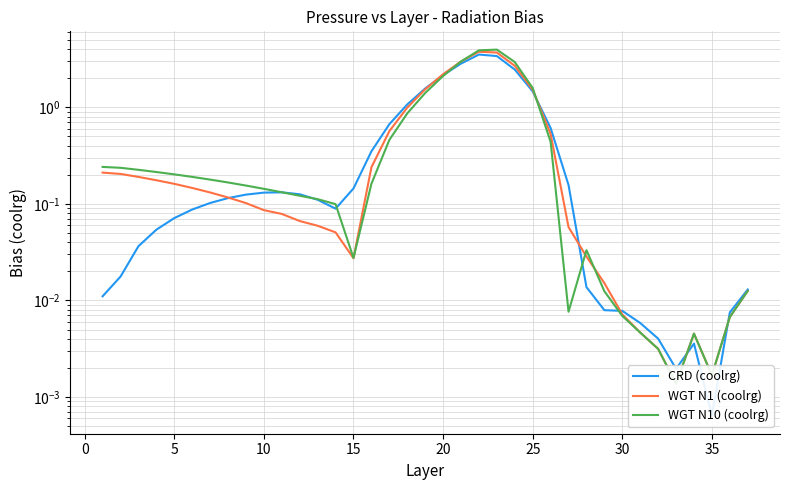

True or false: CRD (coolrg) has more than 2 points higher than both neighbors.

True